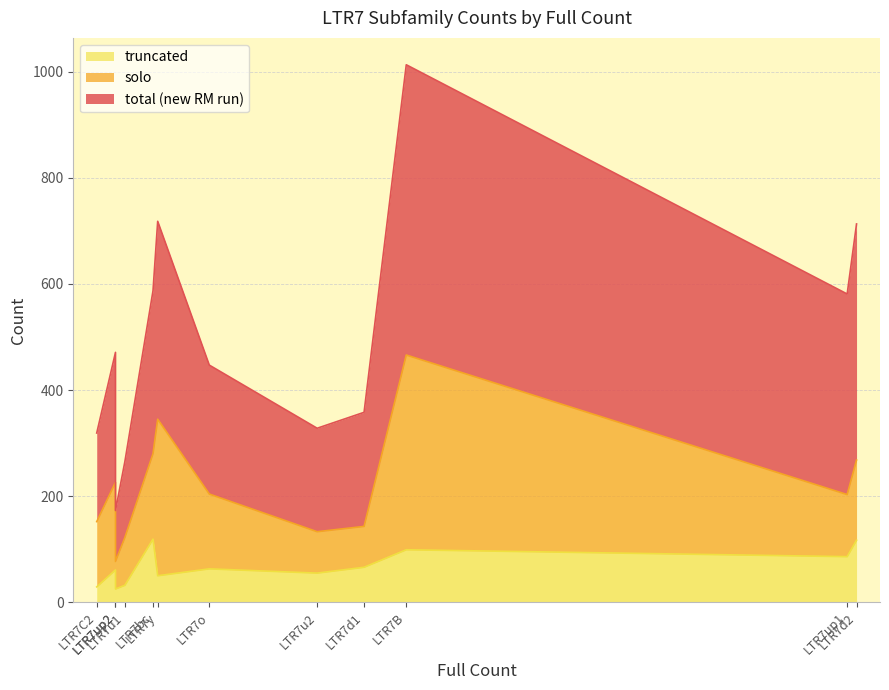

True or false: total (new RM run) and solo cross at least once.

False